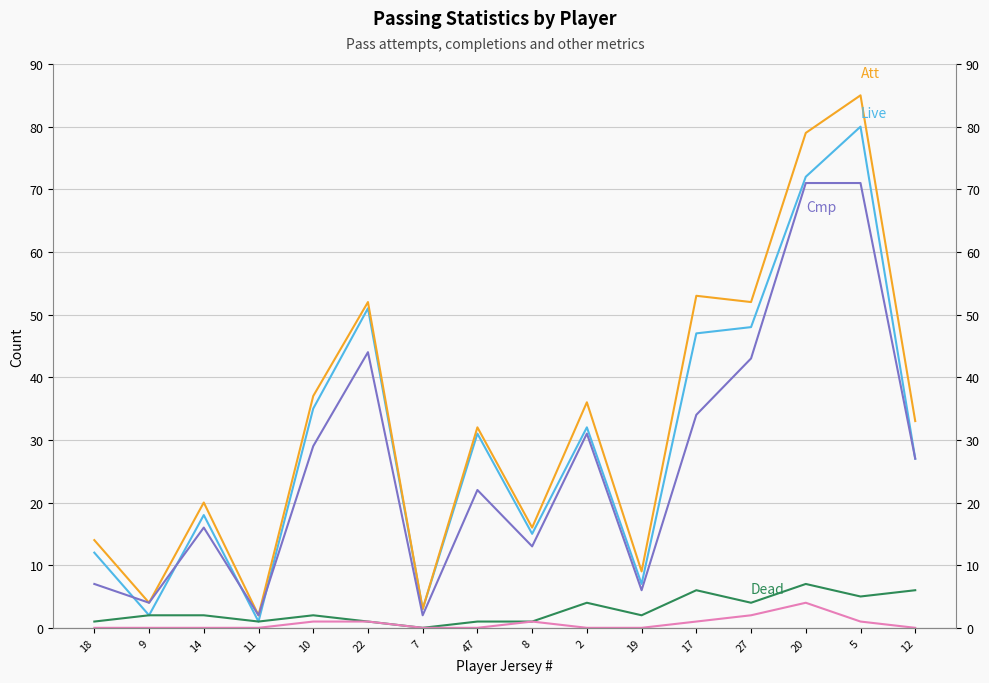

Rank the series by their maximum value, from lowest to highest.

FK, Dead, Cmp, Live, Att